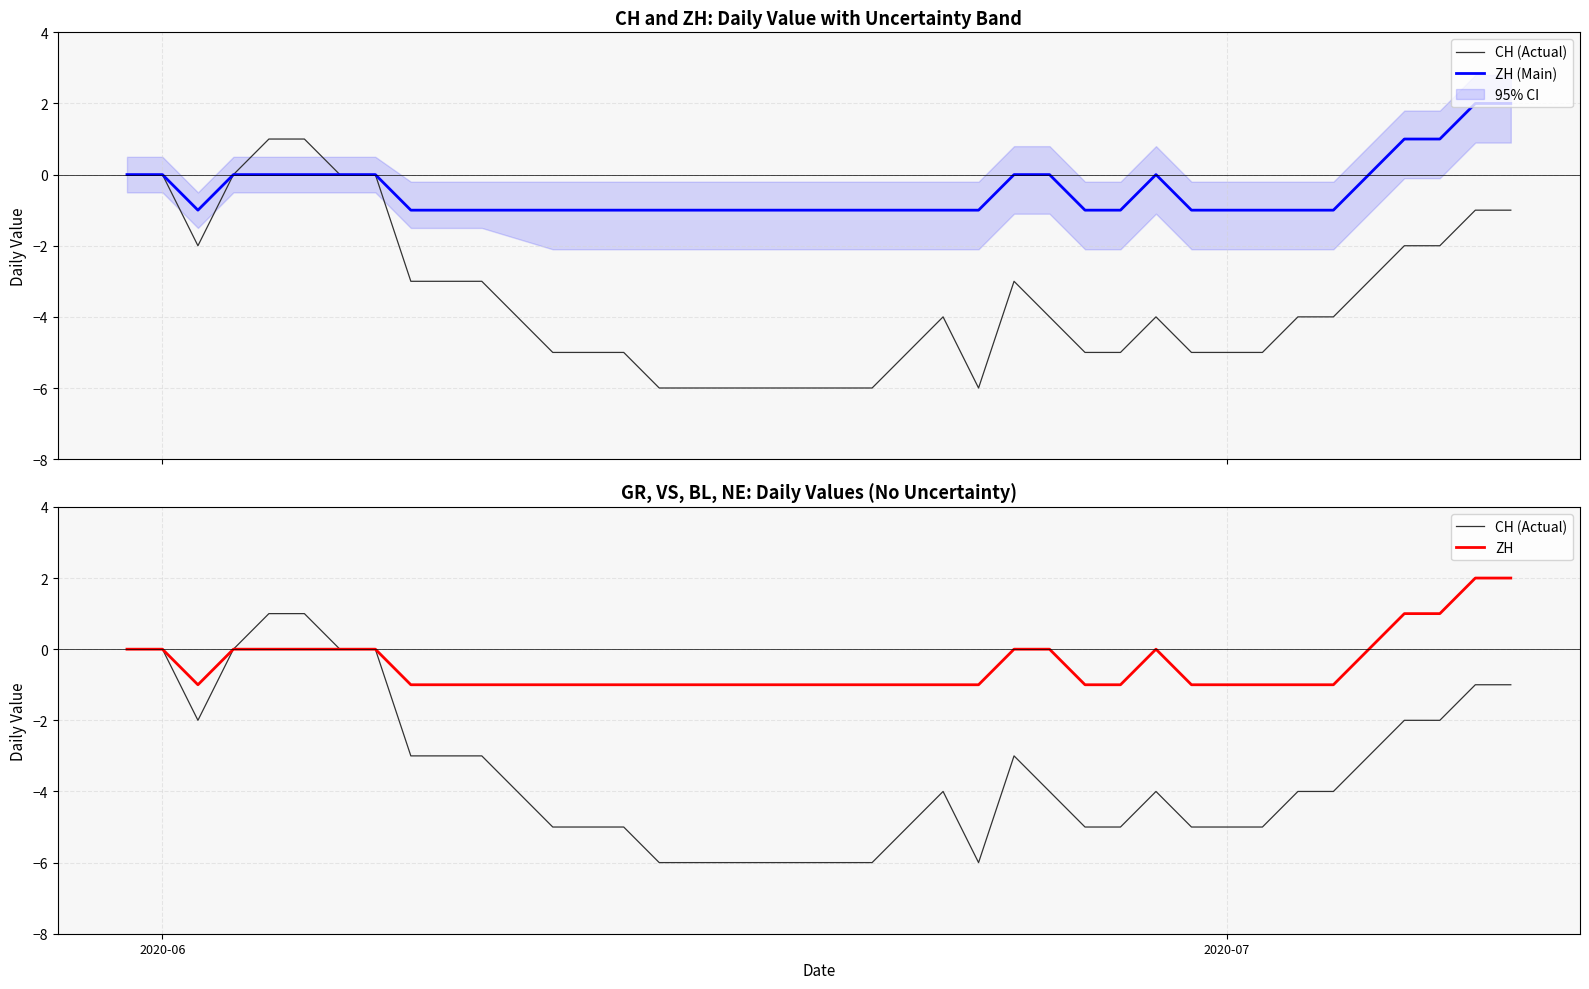

Reading left to right, transcribe all the data shown in this chart.

CH (Actual): 0	0	-2	0	1	1	0	0	-3	-3	-3	-4	-5	-5	-5	-6	-6	-6	-6	-6	-6	-6	-5	-4	-6	-3	-4	-5	-5	-4	-5	-5	-5	-4	-4	-3	-2	-2	-1	-1
ZH (Main): 0	0	-1	0	0	0	0	0	-1	-1	-1	-1	-1	-1	-1	-1	-1	-1	-1	-1	-1	-1	-1	-1	-1	0	0	-1	-1	0	-1	-1	-1	-1	-1	0	1	1	2	2
ZH: 0	0	-1	0	0	0	0	0	-1	-1	-1	-1	-1	-1	-1	-1	-1	-1	-1	-1	-1	-1	-1	-1	-1	0	0	-1	-1	0	-1	-1	-1	-1	-1	0	1	1	2	2